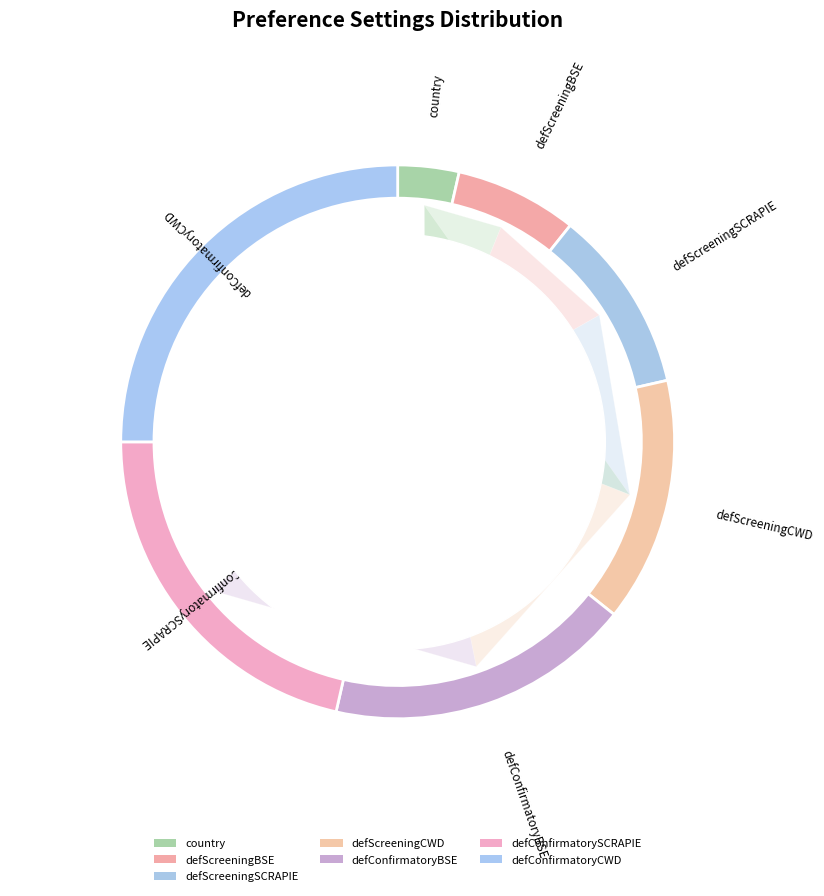

To the nearest percent, what portion does defConfirmatoryBSE represent?

18%